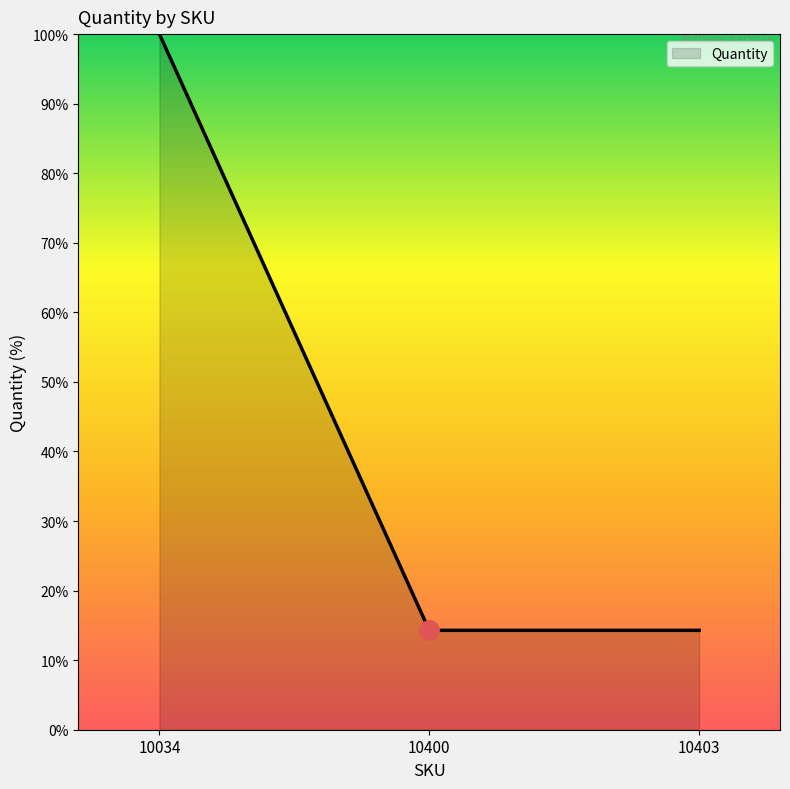

What is the smallest value displayed?

14.3